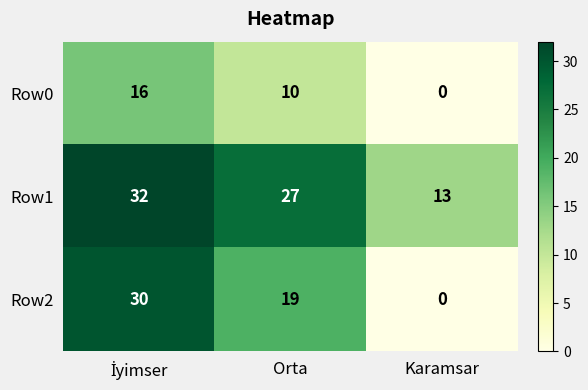

How many categories are shown in the chart?

3